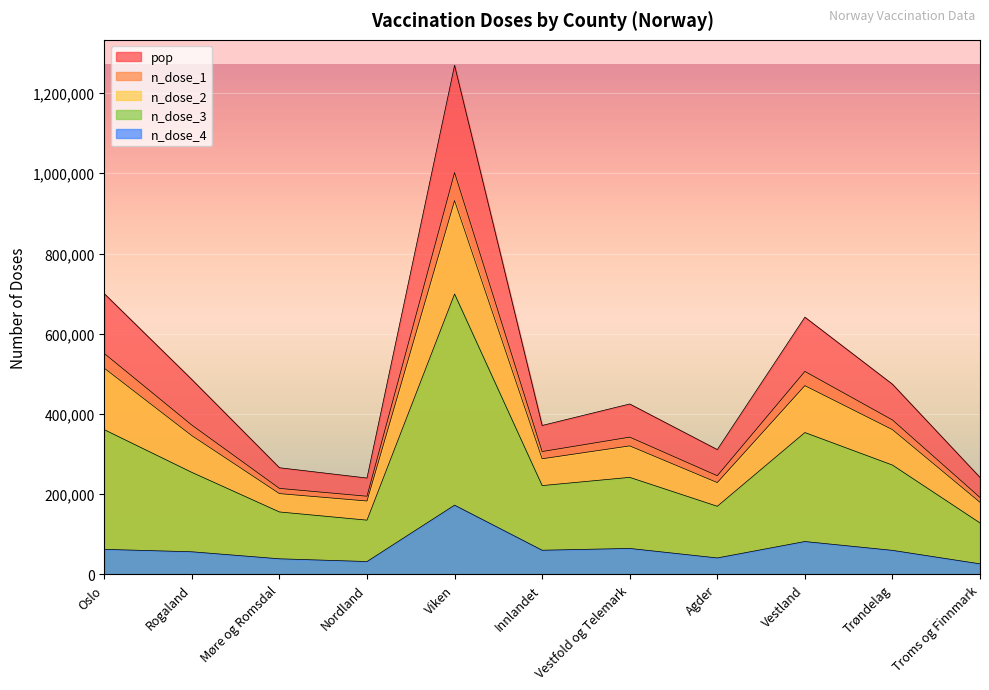

At which category is the sum across all series the highest?

Viken